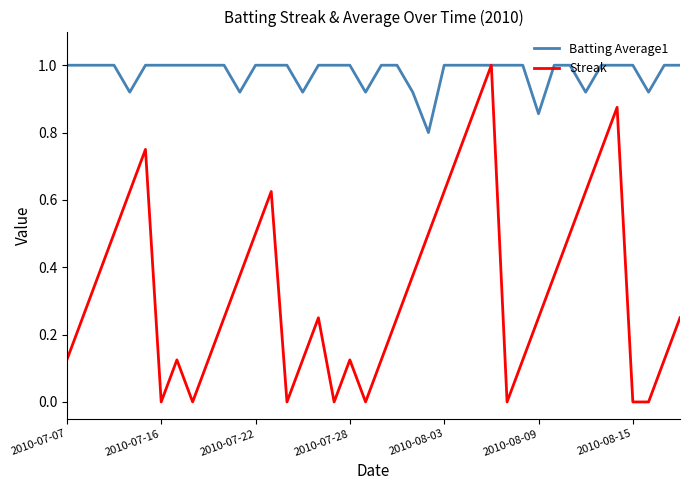

Which series has the largest range (max minus min)?

Streak